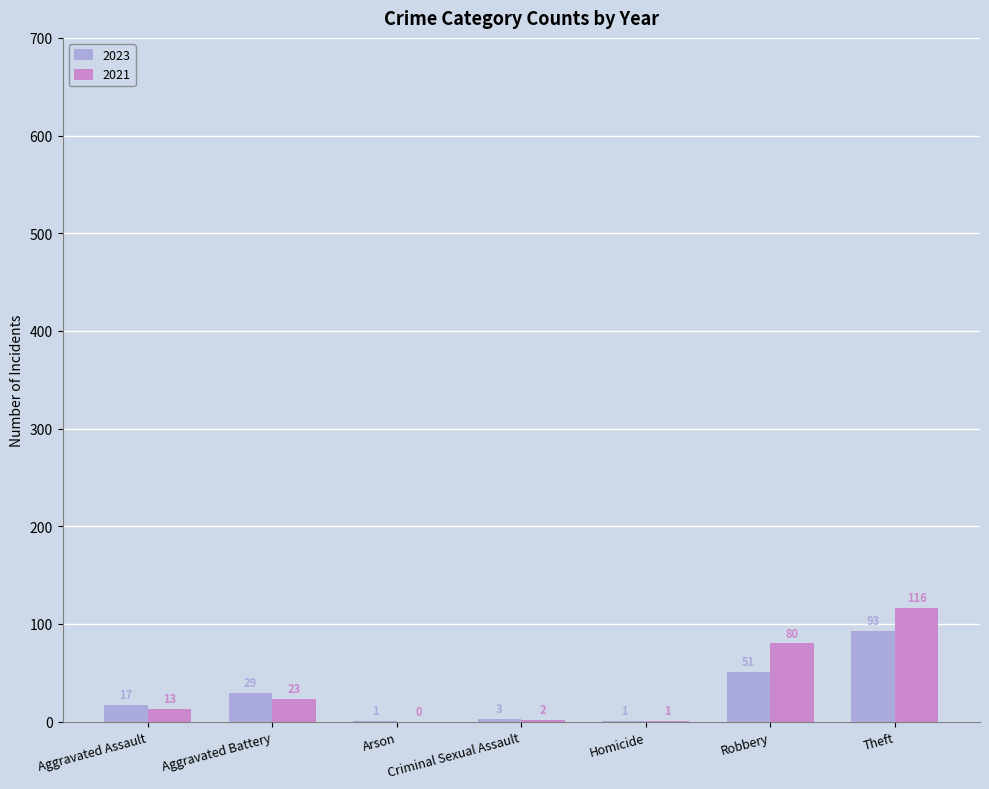

Are the bars horizontal?

No